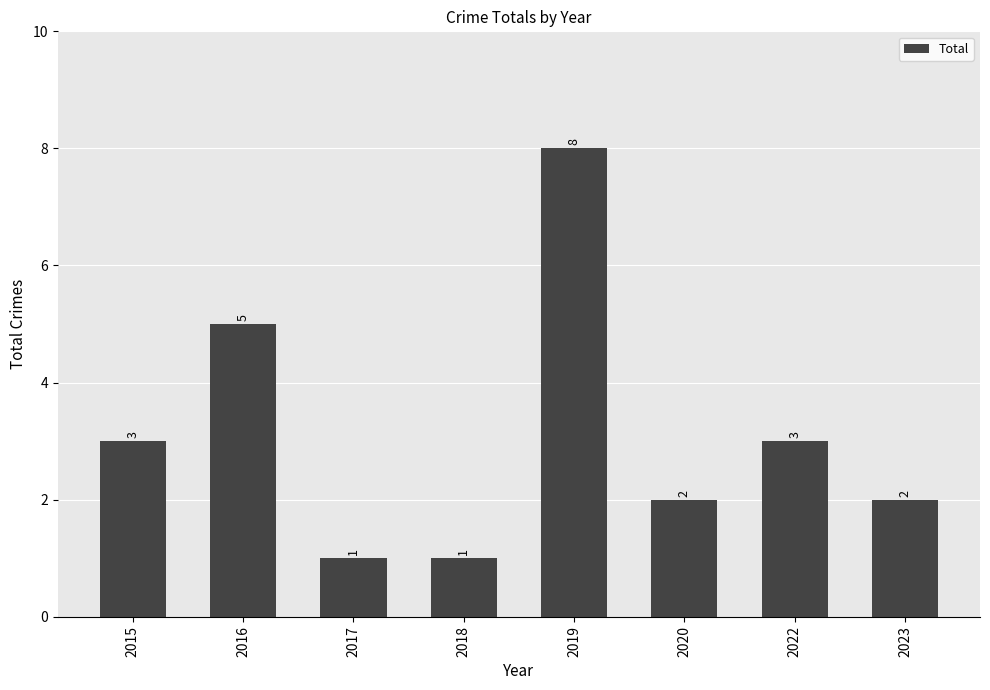

Count the number of categories in the chart.

8